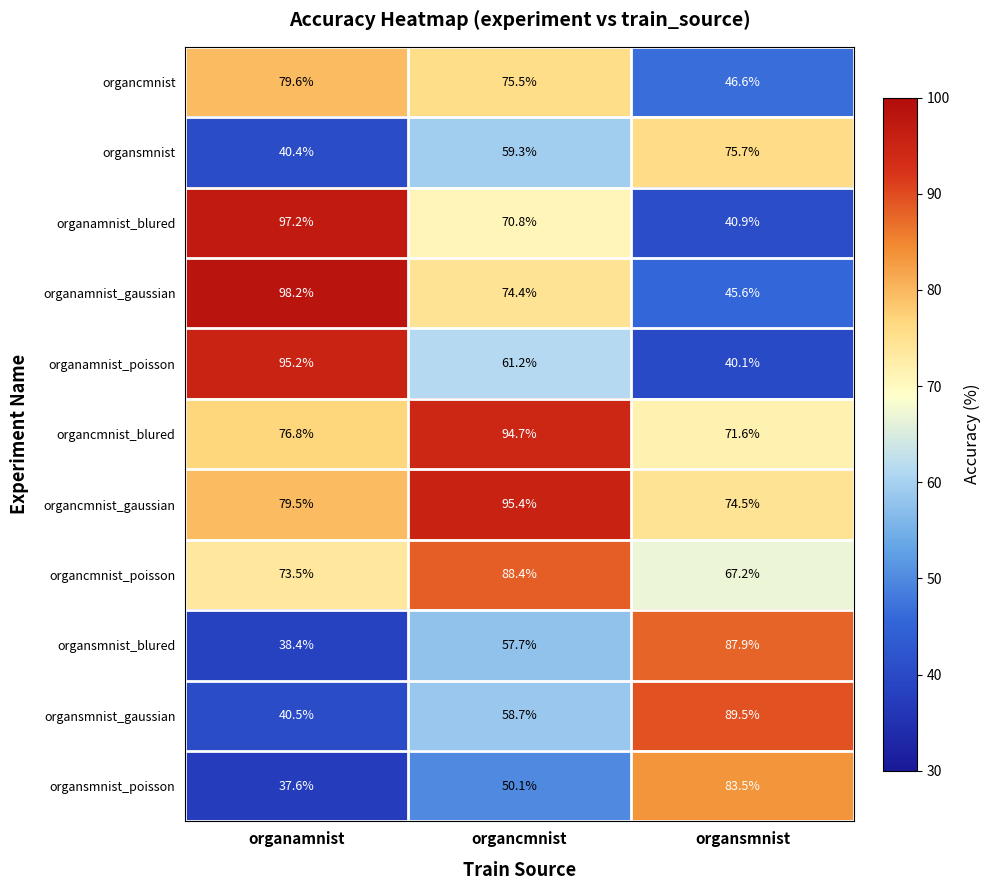

Count the number of data series in this chart.

11